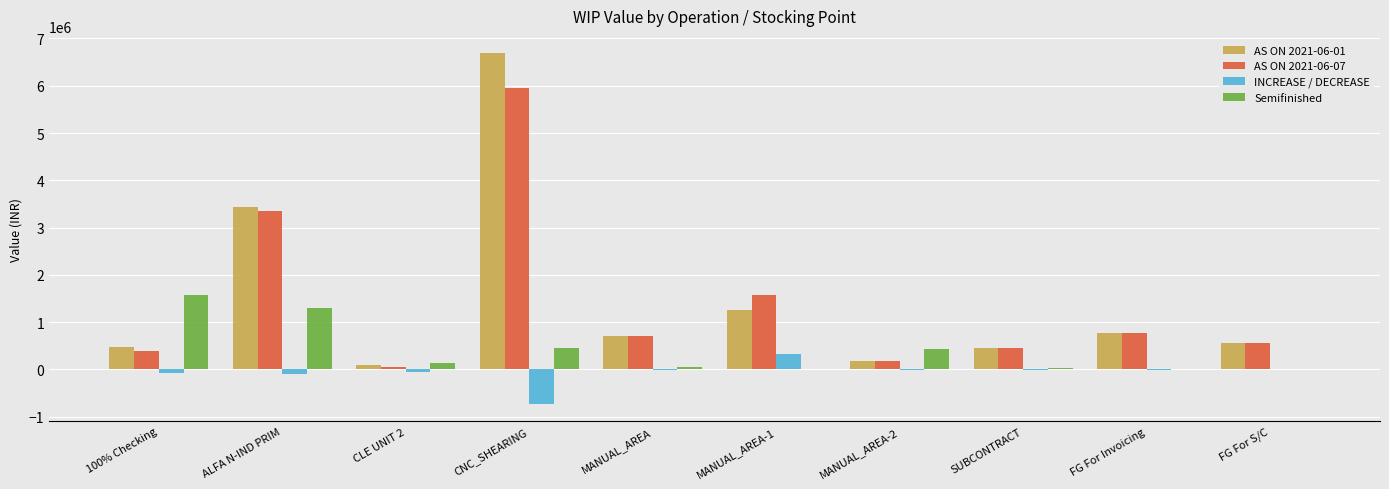

The value of Semifinished at ALFA N-IND PRIM is 1299558.6. True or false?

True